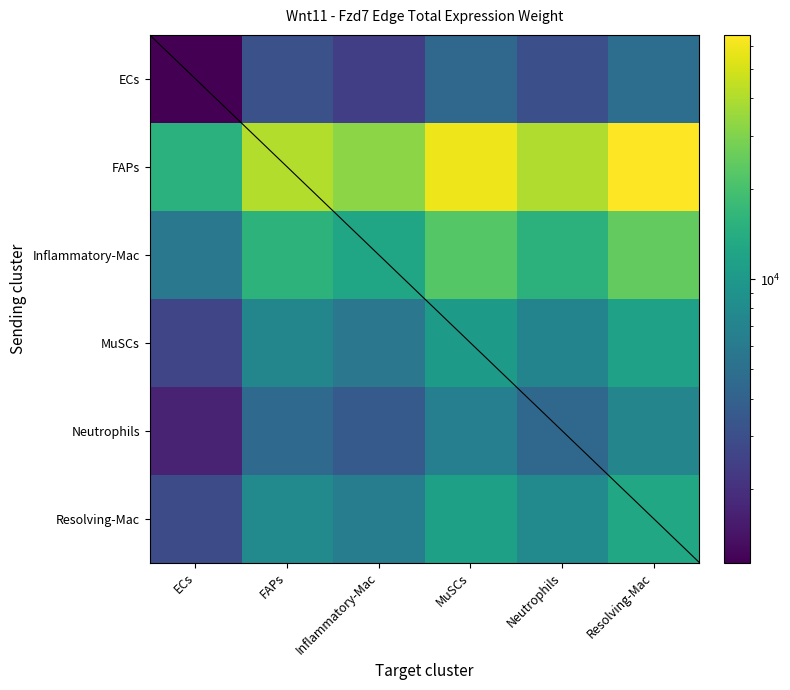

Reading left to right, what are all the values shown in this chart?

ECs: ECs=1136.2	FAPs=3084.0	Inflammatory-Mac=2404.0	MuSCs=4393.3	Neutrophils=3032.7	Resolving-Mac=4880.9
FAPs: ECs=15151.7	FAPs=41127.5	Inflammatory-Mac=32059.4	MuSCs=58588.0	Neutrophils=40443.8	Resolving-Mac=65091.0
Inflammatory-Mac: ECs=5769.7	FAPs=15661.3	Inflammatory-Mac=12208.1	MuSCs=22310.2	Neutrophils=15400.9	Resolving-Mac=24786.5
MuSCs: ECs=2664.7	FAPs=7232.9	Inflammatory-Mac=5638.2	MuSCs=10303.6	Neutrophils=7112.7	Resolving-Mac=11447.3
Neutrophils: ECs=1680.2	FAPs=4560.8	Inflammatory-Mac=3555.2	MuSCs=6497.0	Neutrophils=4485.0	Resolving-Mac=7218.2
Resolving-Mac: ECs=2926.4	FAPs=7943.5	Inflammatory-Mac=6192.0	MuSCs=11315.8	Neutrophils=7811.4	Resolving-Mac=12571.8